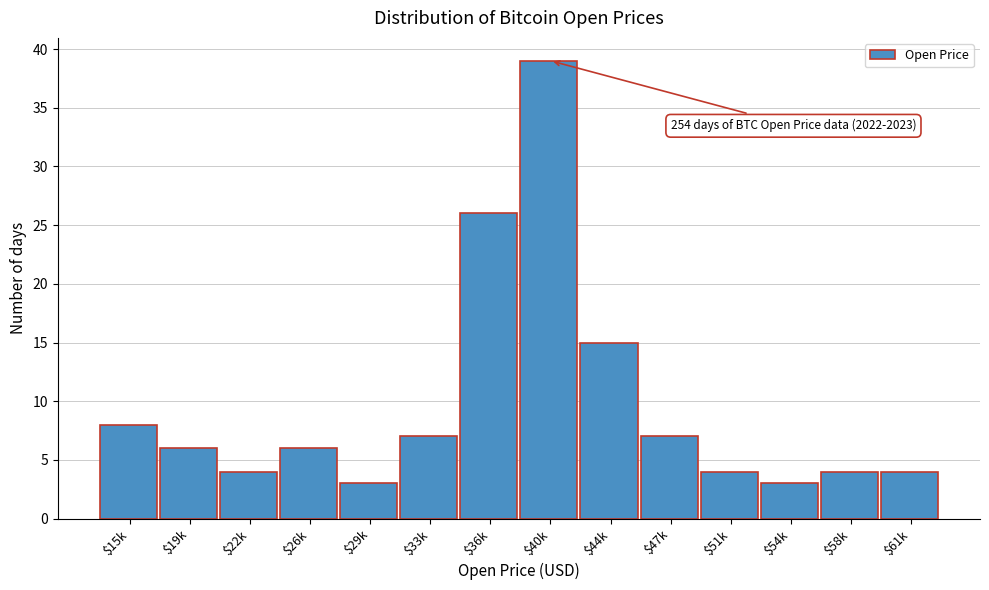

Reading left to right, list all the values displayed in this chart.

8	6	4	6	3	7	26	39	15	7	4	3	4	4